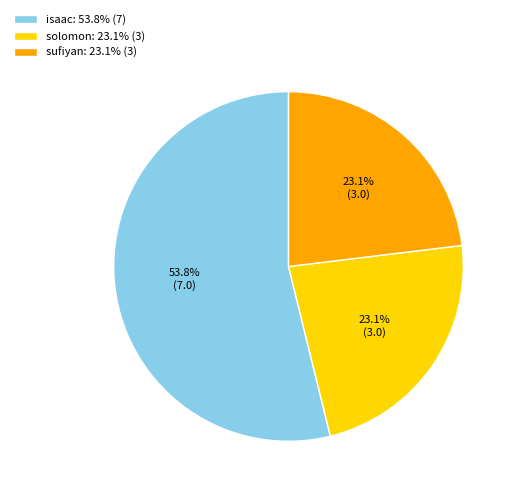

Approximately how many times larger is the value at sufiyan compared to solomon?

1.0